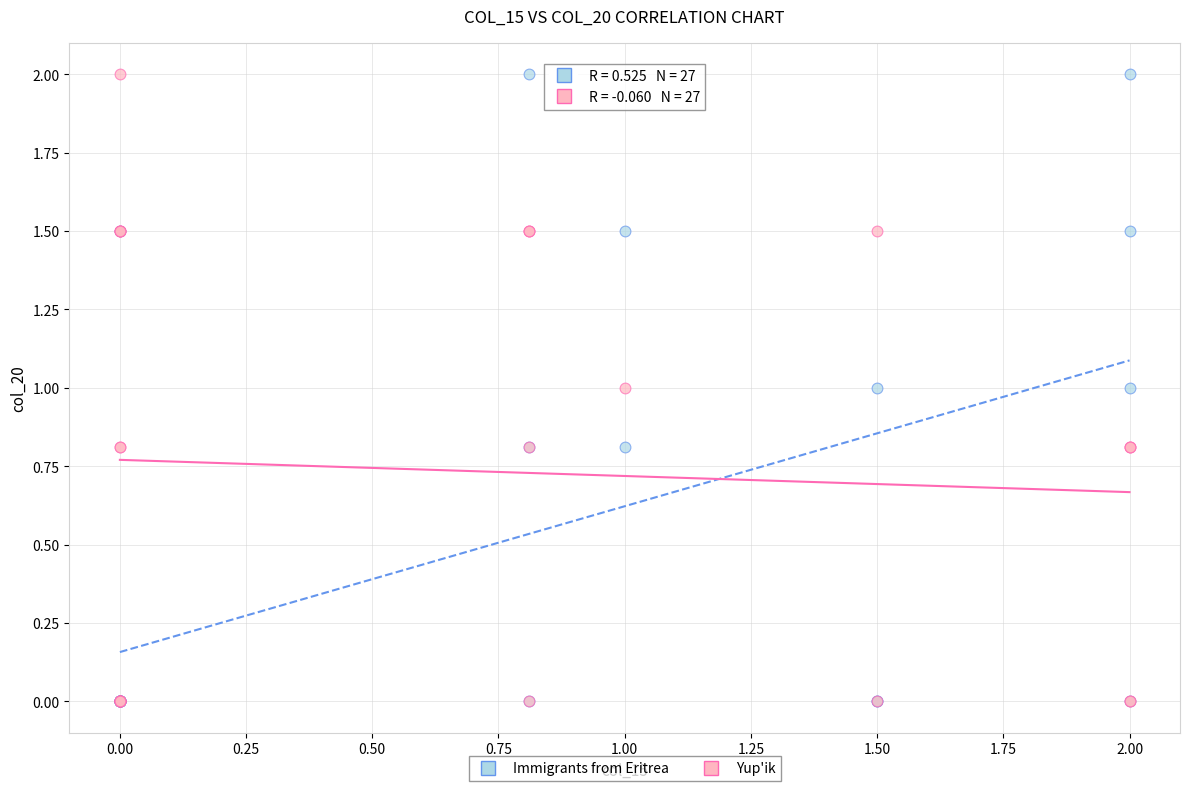

What are all the series names shown in the legend?

Immigrants from Eritrea, Yup'ik